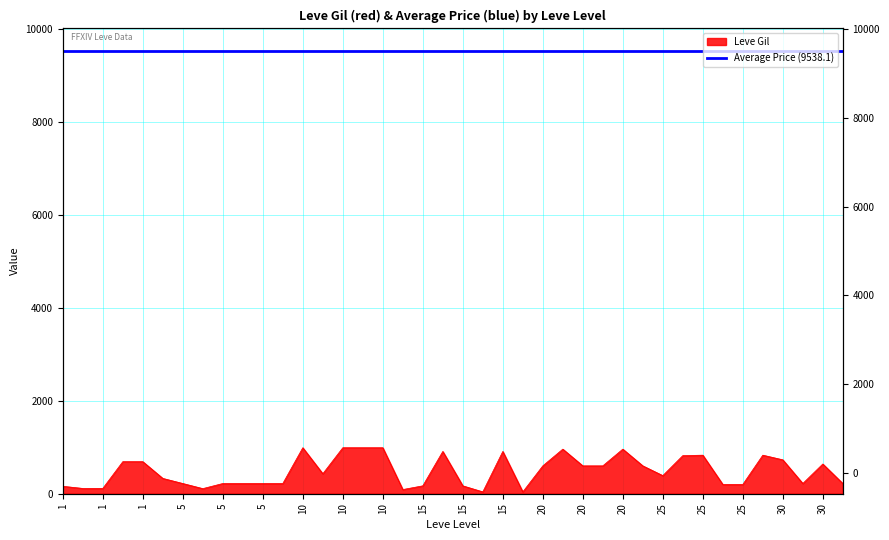

True or false: the data shows 1440 at 15.

False